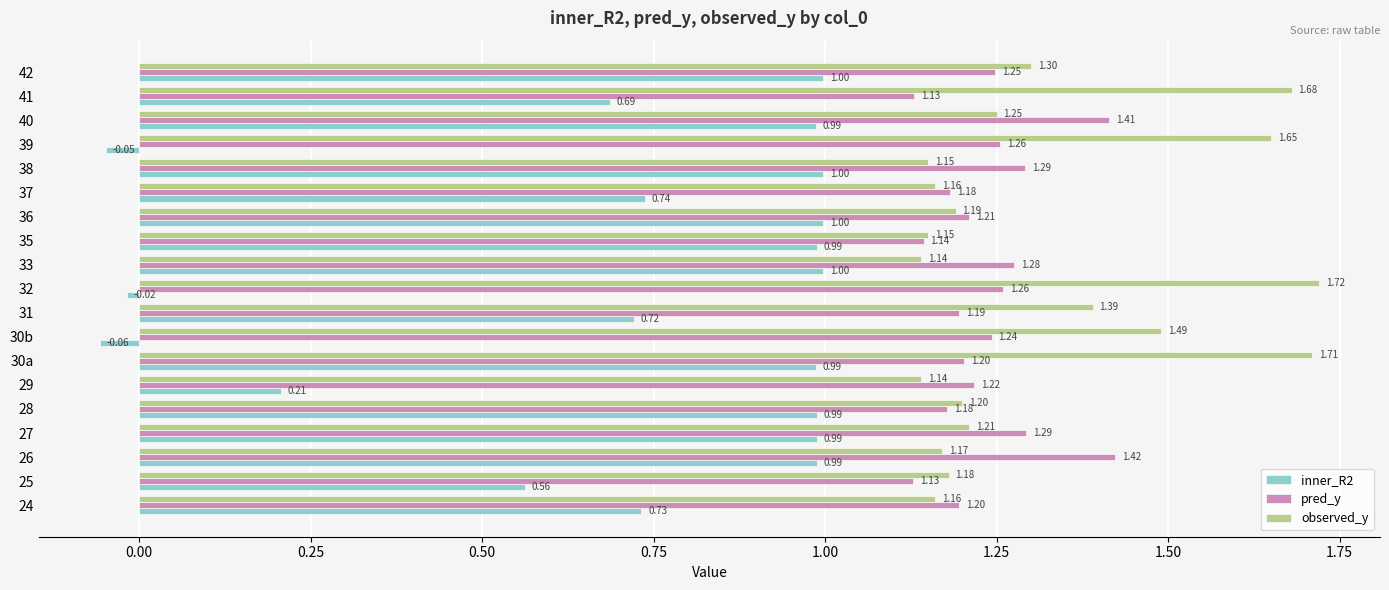

What are all the series names shown in the legend?

inner_R2, pred_y, observed_y